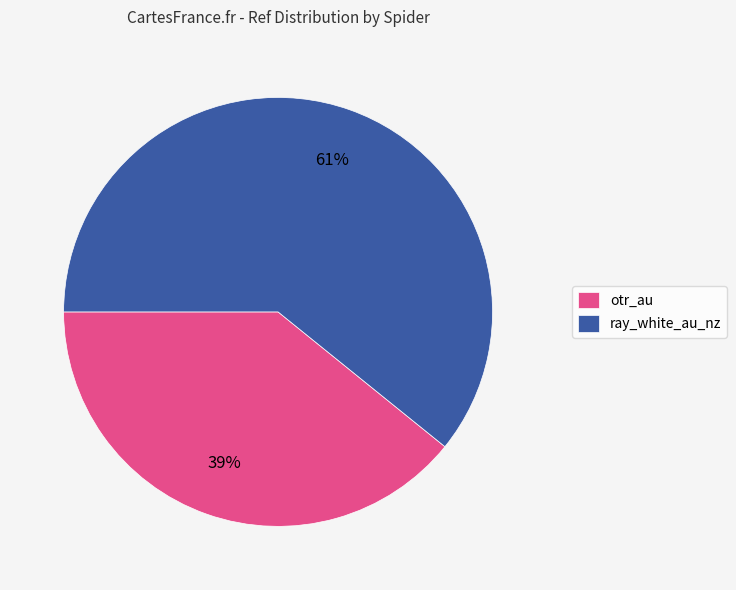

Do otr_au and ray_white_au_nz together represent more than half of the pie?

Yes